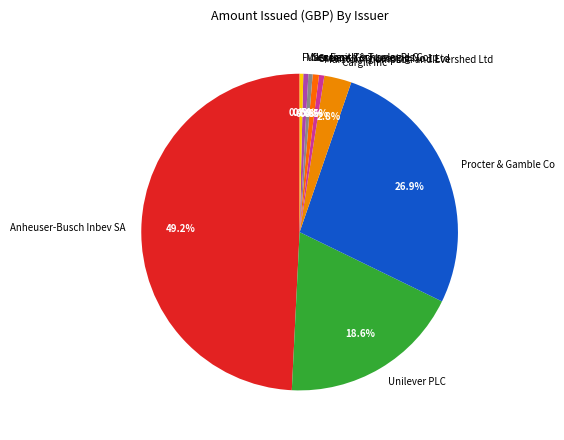

Does Unilever PLC account for over 50% of the chart?

No